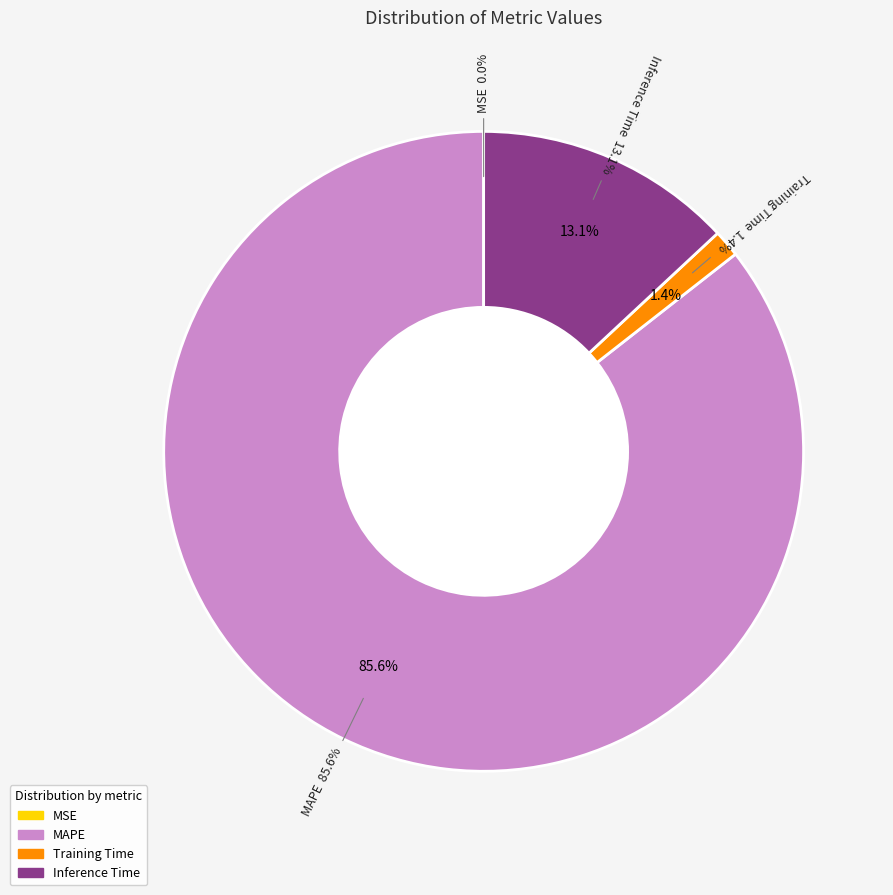

How many slices are in this pie chart?

4